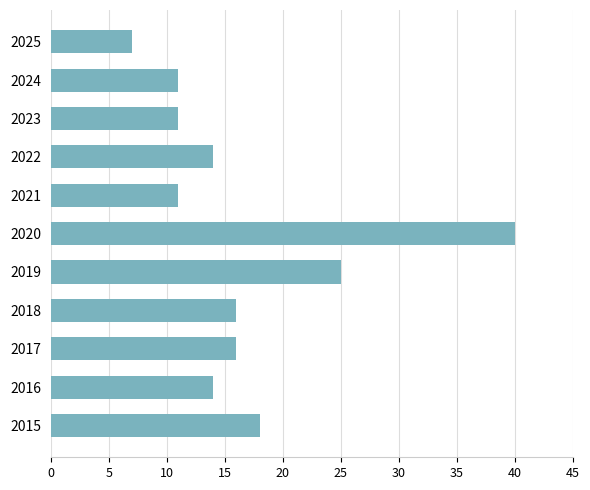

What is the smallest value displayed?

7